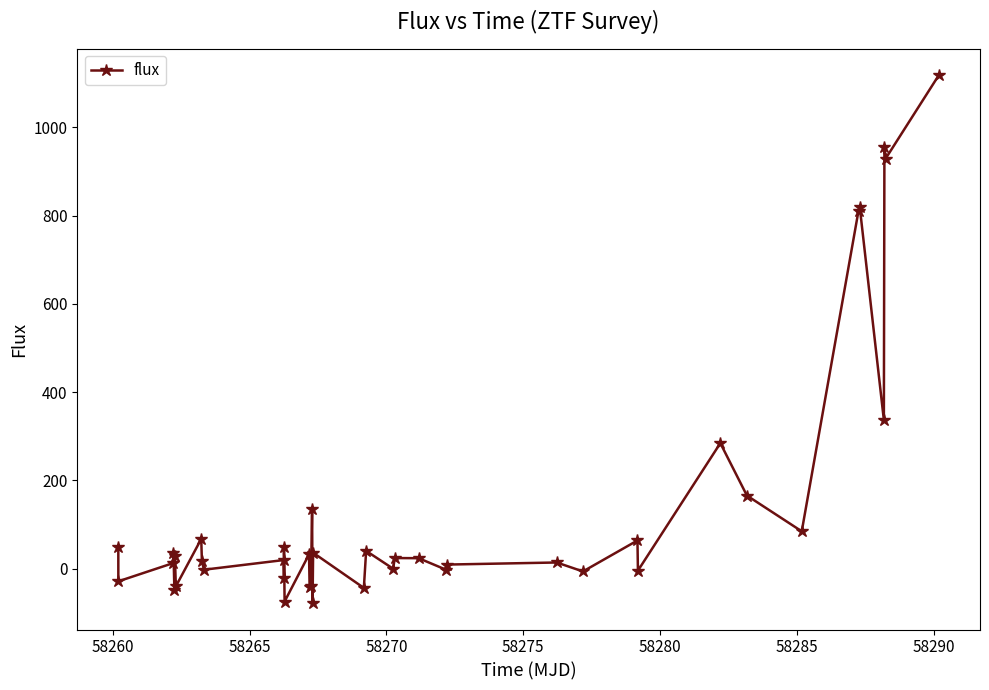

What is the greatest value displayed?

1118.8